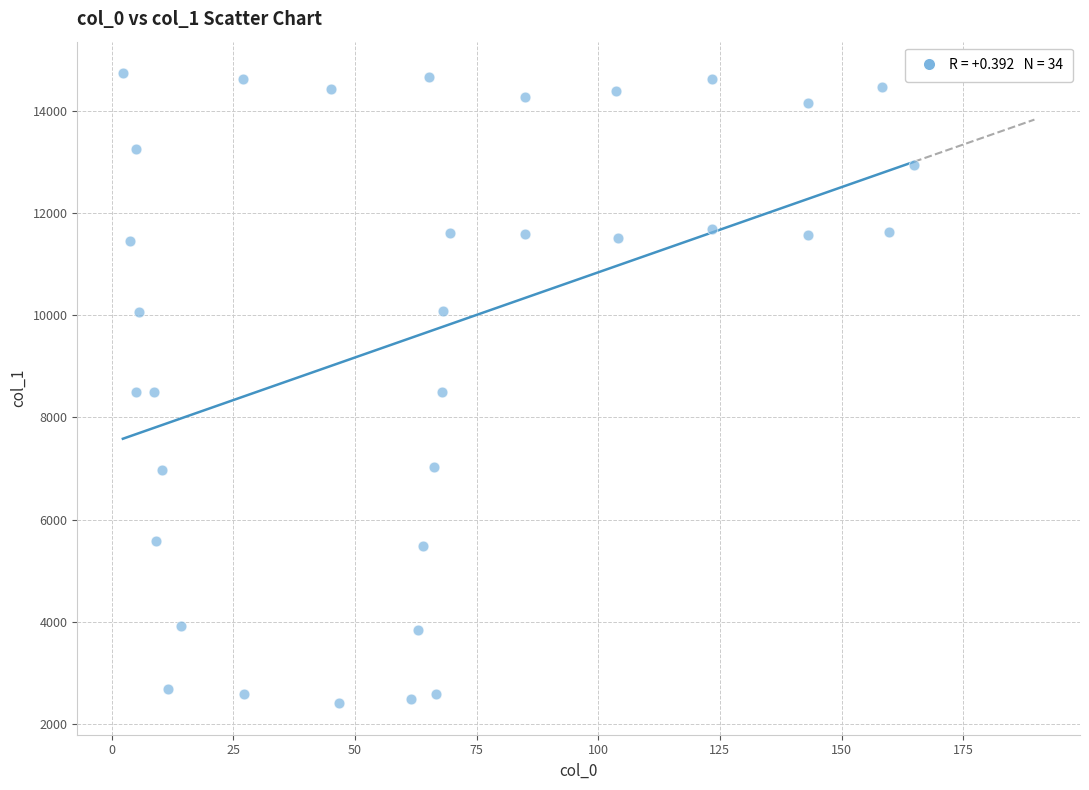

What is the range of Y values (max minus min)?

12346.3